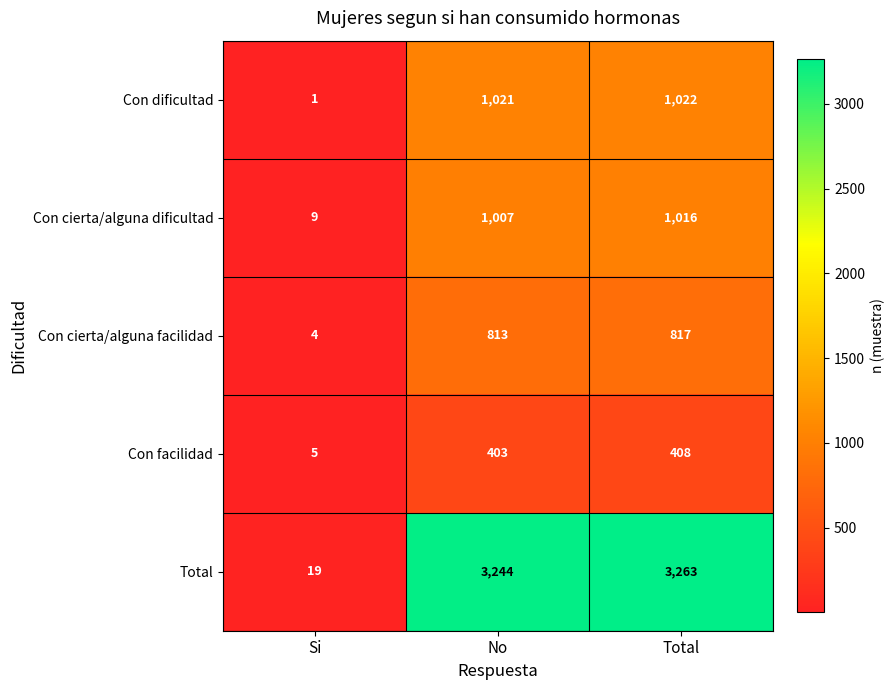

At which category does the chart reach its peak across all series?

Total